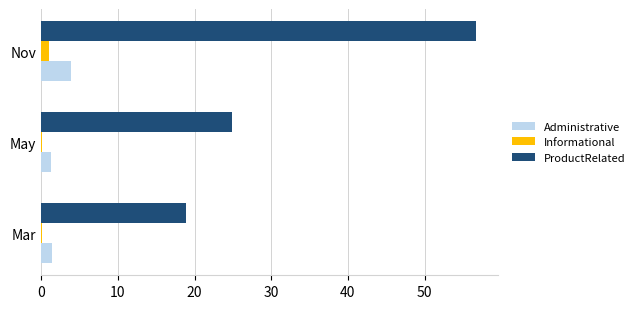

Count the number of categories in the chart.

3